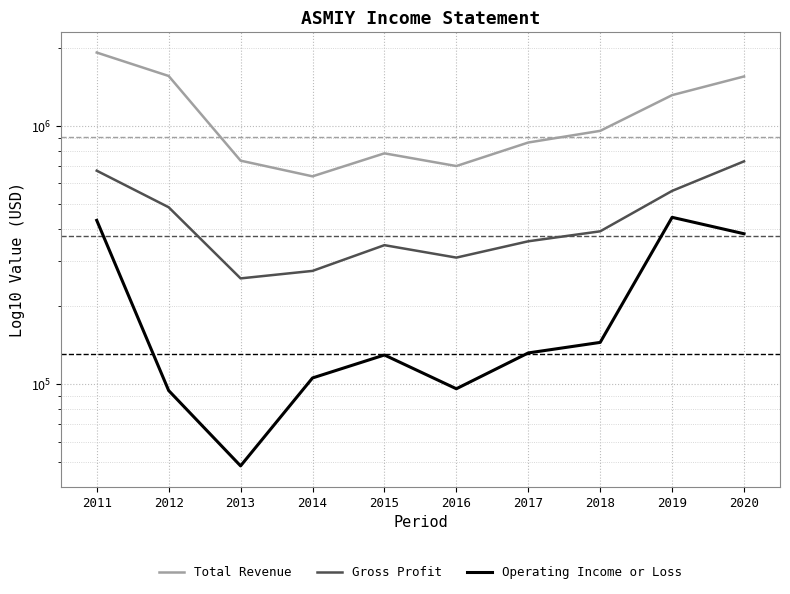

At how many categories does at least one series exceed 940469?

5